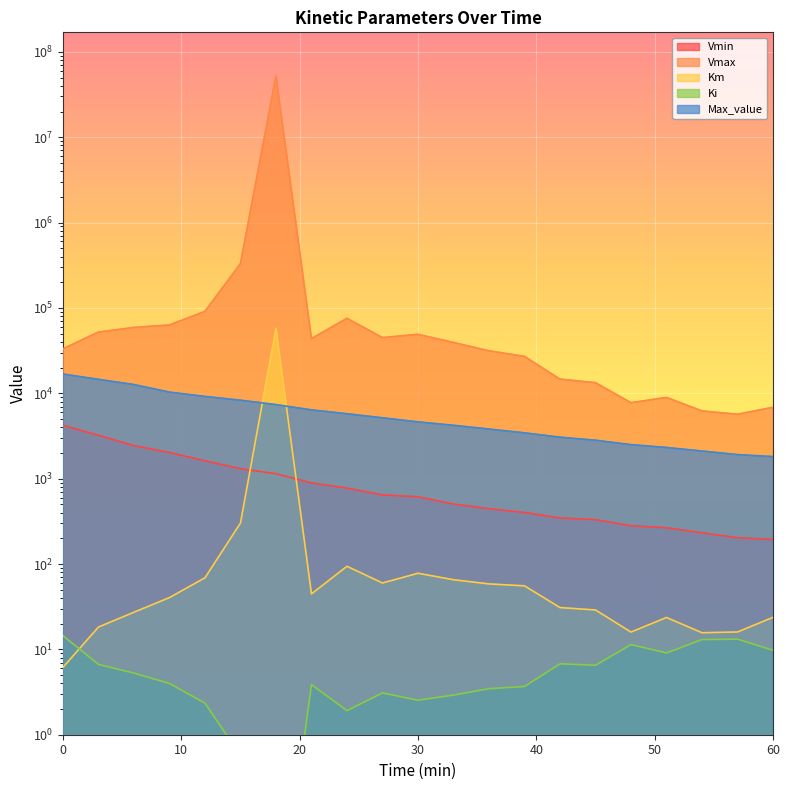

What is the difference between the Ki values at 15 and 30?

2.0